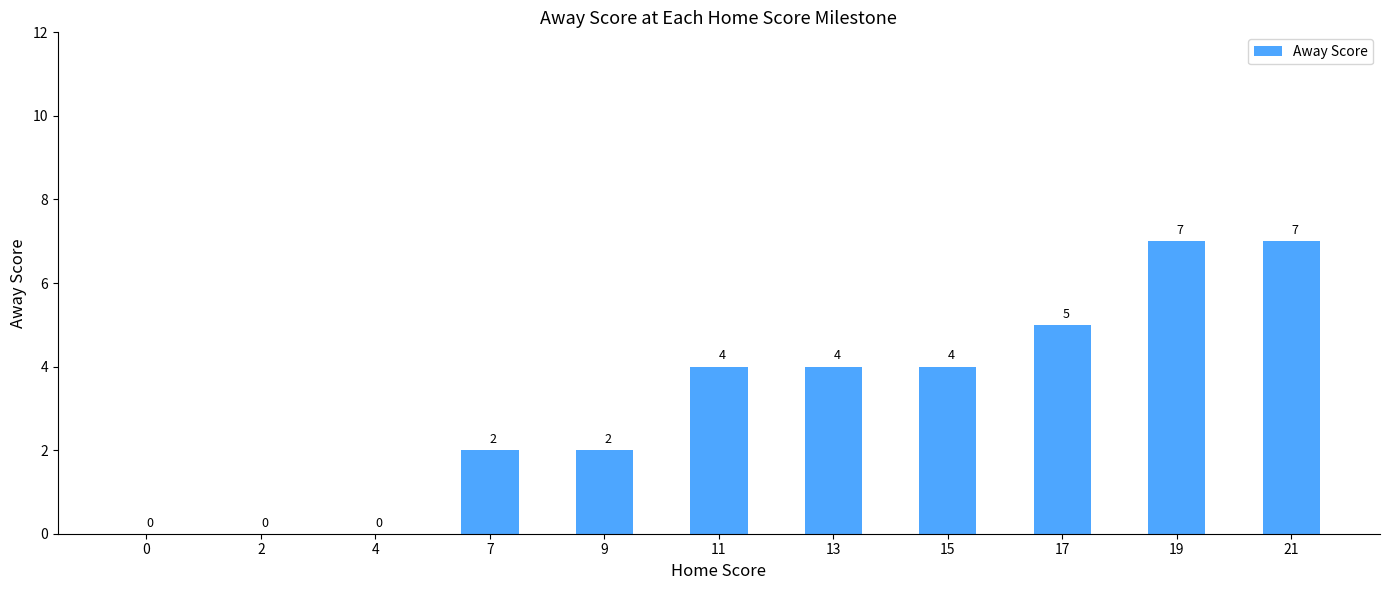

Between 15 and 17, which is larger?

17